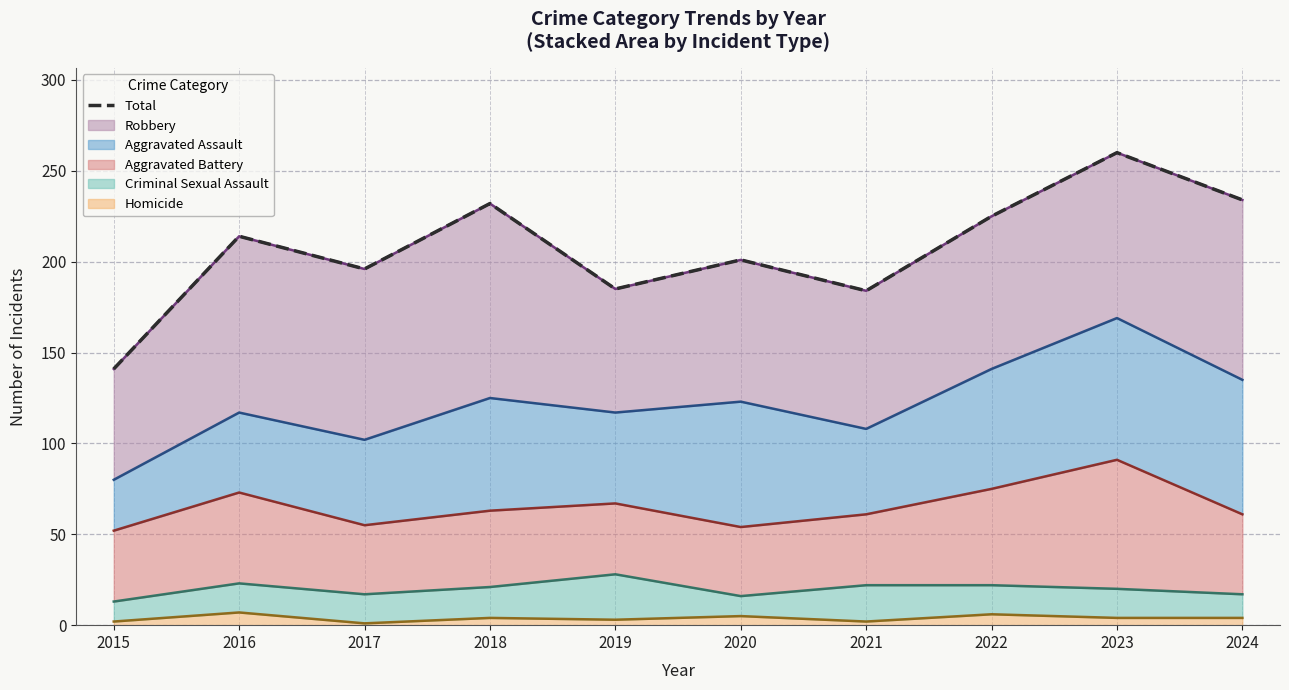

Does the chart display data point markers on the line(s)?

No